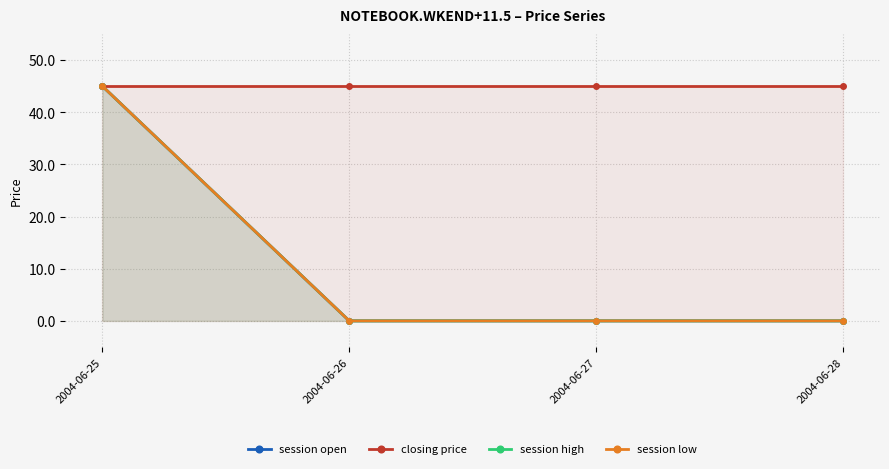

True or false: closing price and session low cross at least once.

False